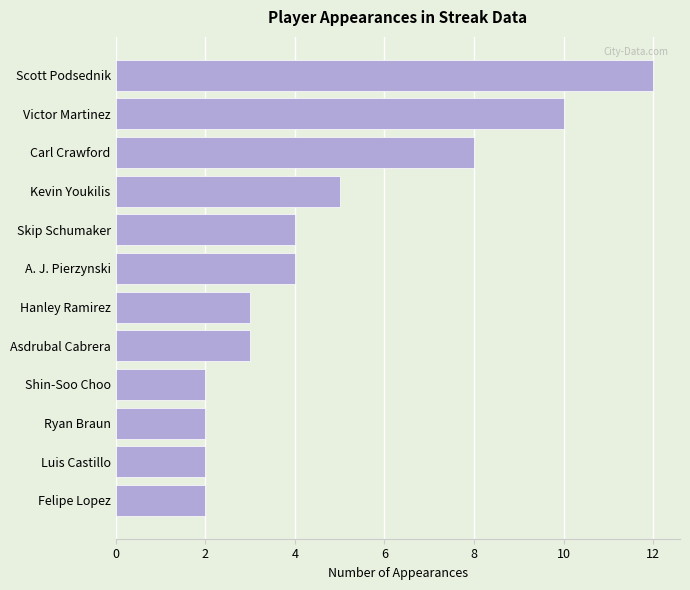

Does the chart contain any negative values?

No